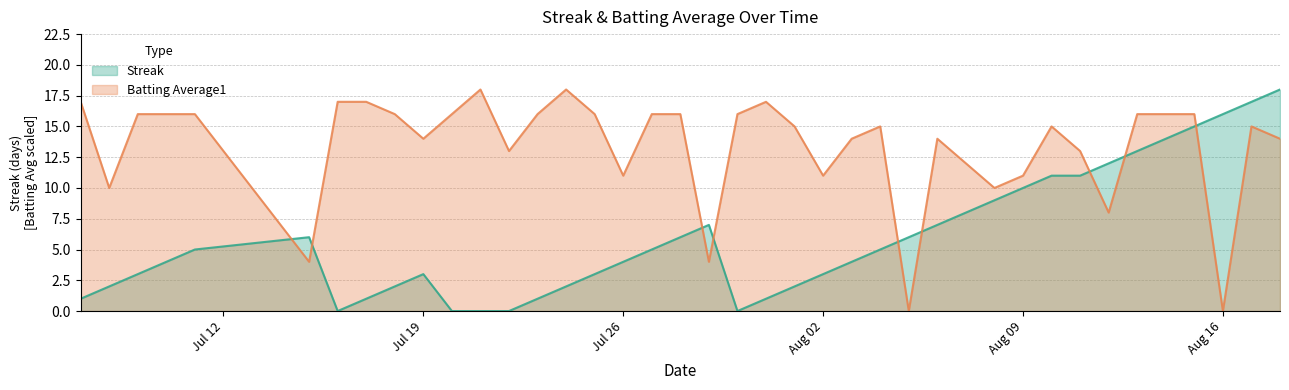

What is the sum of all Streak values?

237